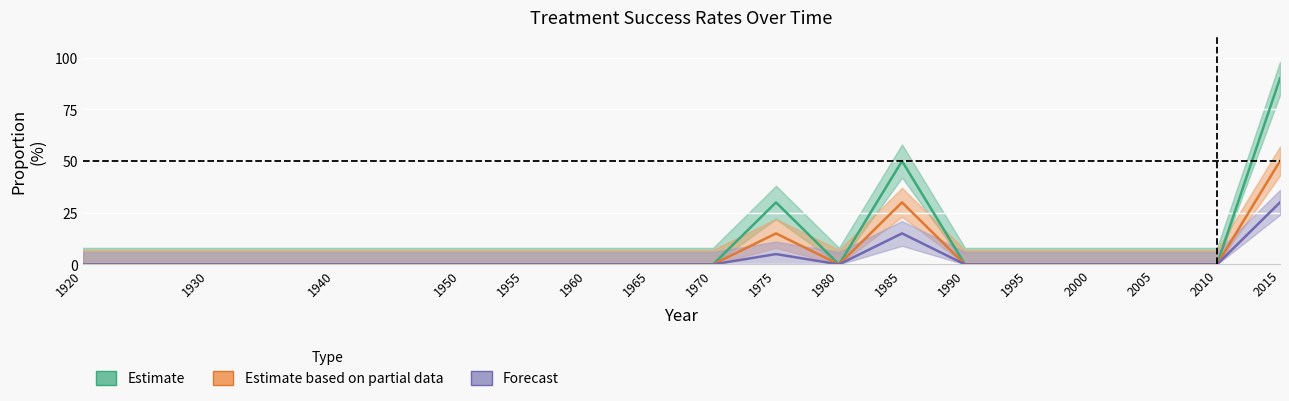

Does the chart display data point markers on the line(s)?

No